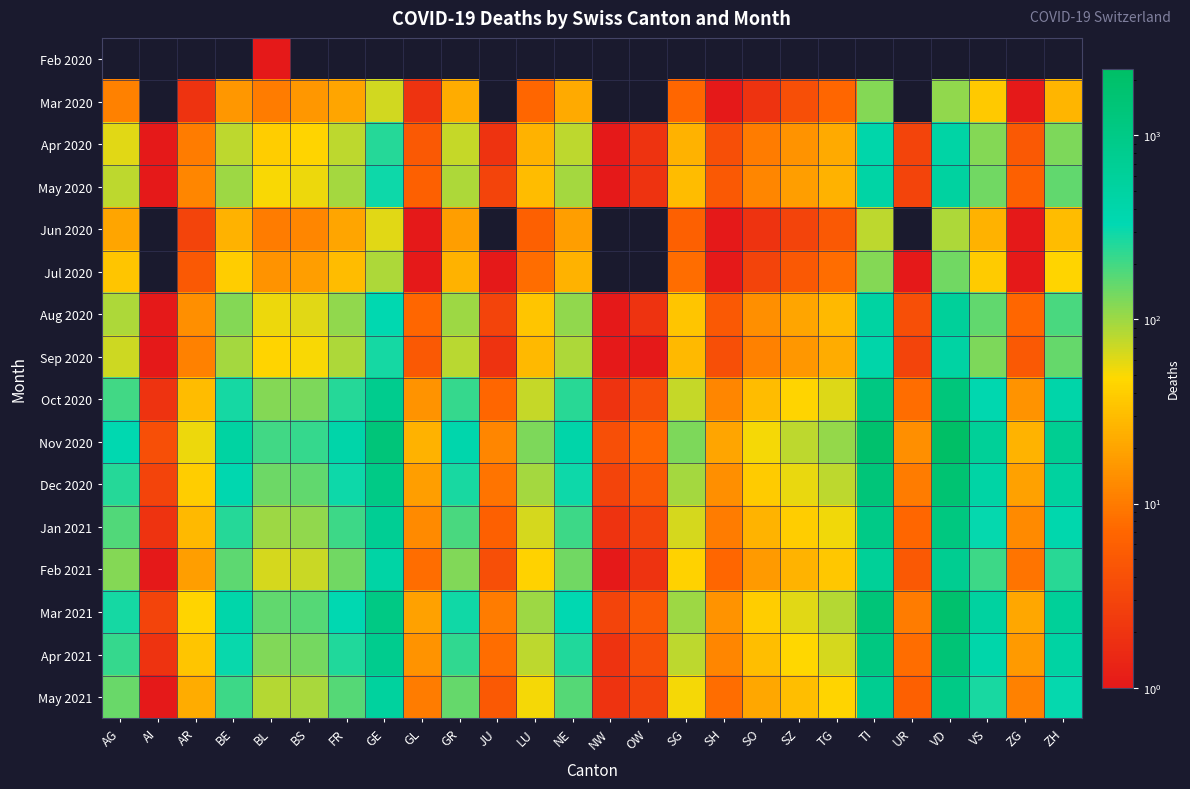

At which category is the sum across all series the highest?

VD